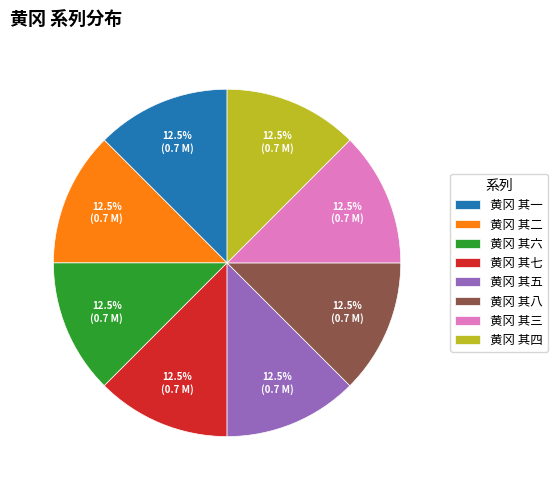

Approximately how many times larger is the value at 黄冈 其六 compared to 黄冈 其四?

1.0